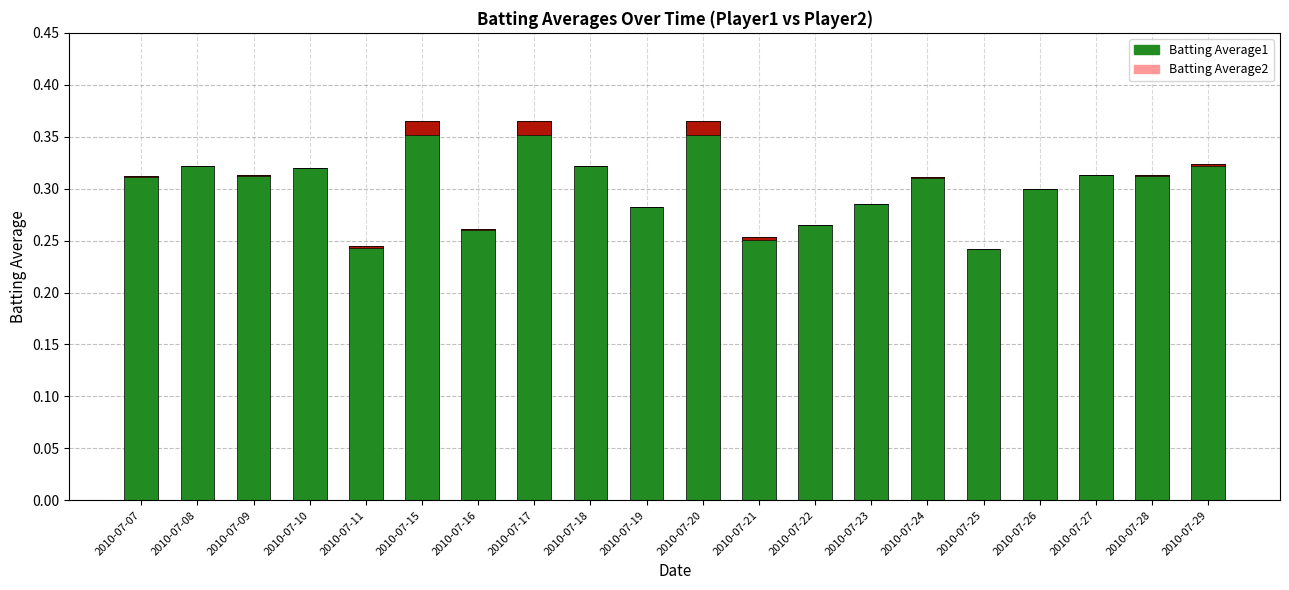

At how many categories does at least one series exceed 0?

20